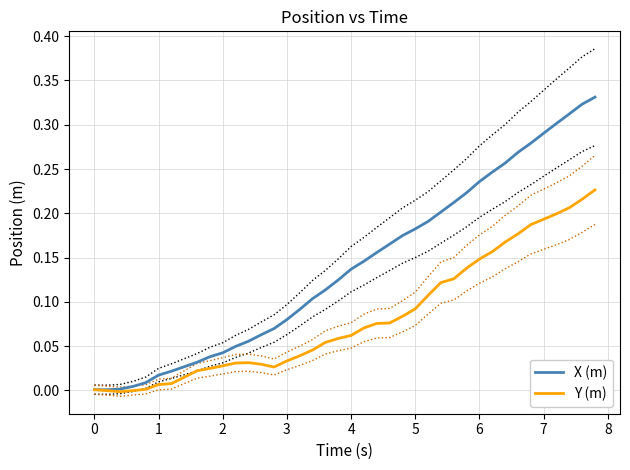

The value of Y (m) at −1 is 0.0. True or false?

False